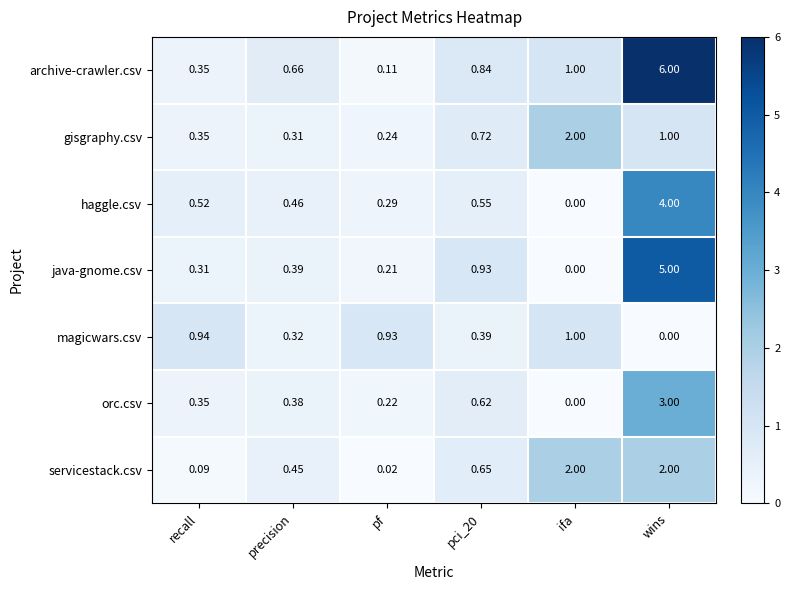

Which series has the largest range (max minus min)?

archive-crawler.csv